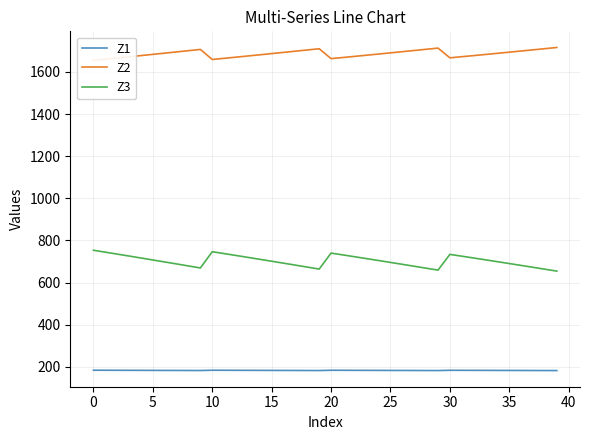

Does the chart have visible grid lines?

Yes